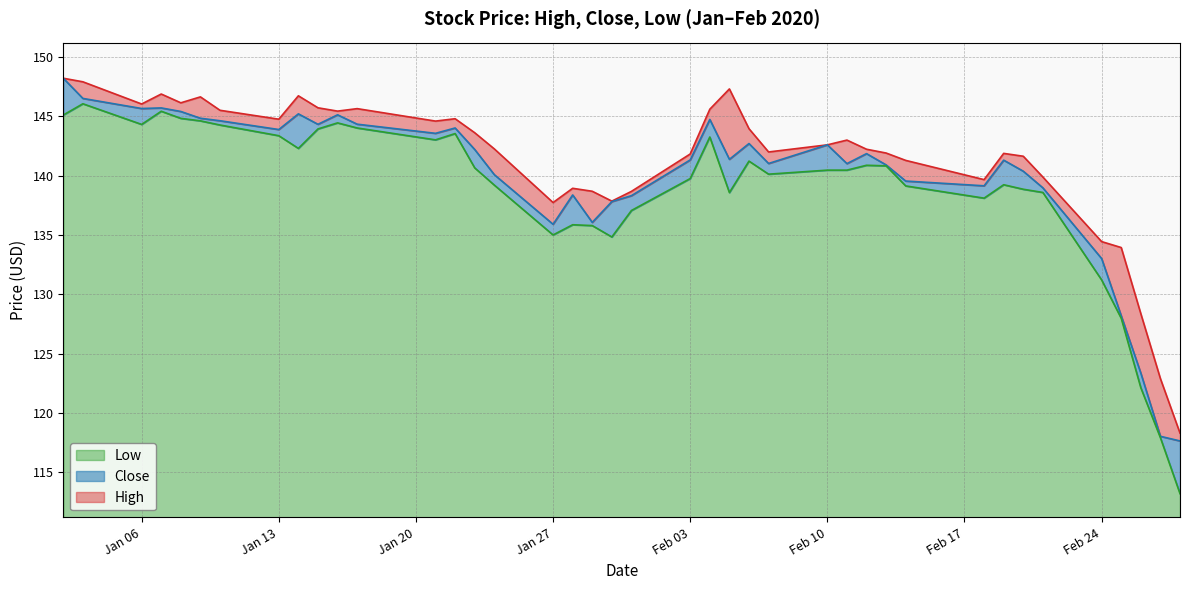

List the series in order of their peak value, highest first.

High, Close, Low